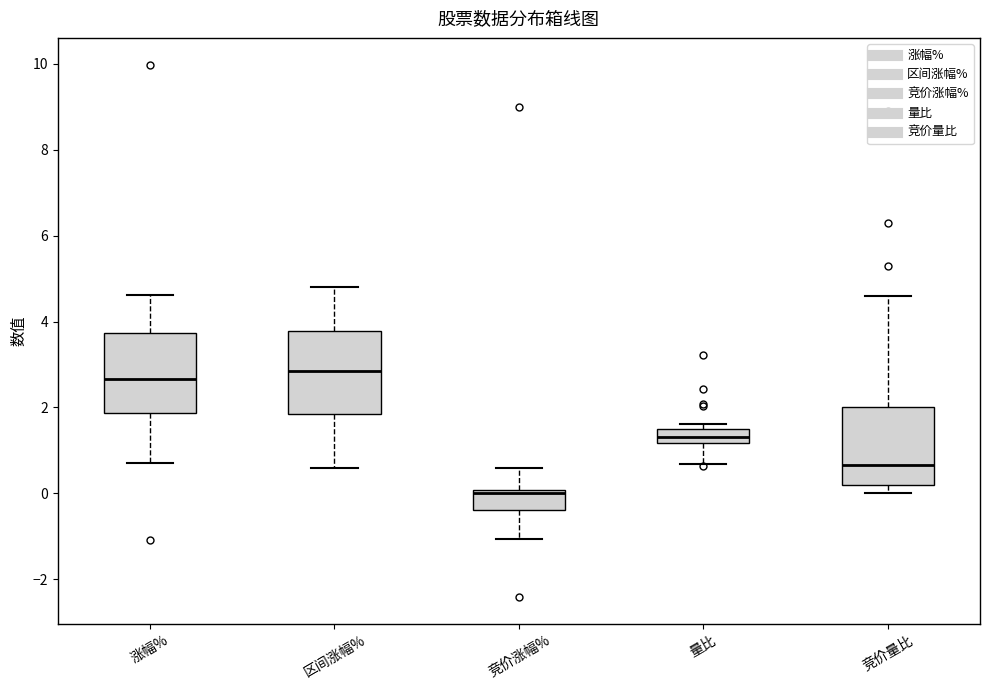

Reading left to right, read every box against the y-axis: the position of its median line, the range the box covers, and the ends of its whiskers. The values are not printed on the chart, so give them approximately, as read against the axis.

涨幅%: median 2.6, box 1.8 to 3.8, whiskers 0.8 to 4.6
区间涨幅%: median 2.8, box 1.8 to 3.8, whiskers 0.6 to 4.8
竞价涨幅%: median 0.0 (just below the box's upper edge), box -0.4 to 0.0, whiskers -1.0 to 0.6
量比: median 1.4 (inside the box), box 1.2 to 1.4, whiskers 0.6 to 1.6
竞价量比: median 0.6, box 0.2 to 2.0, whiskers 0.0 to 4.6